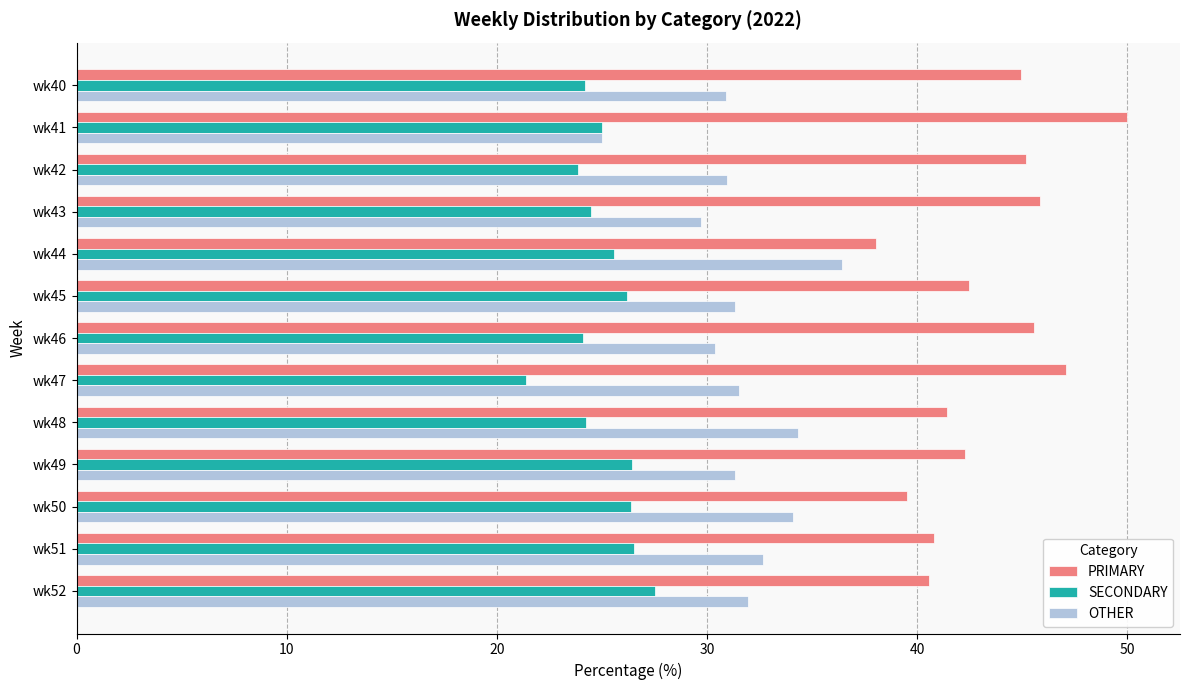

Count the number of categories in the chart.

13